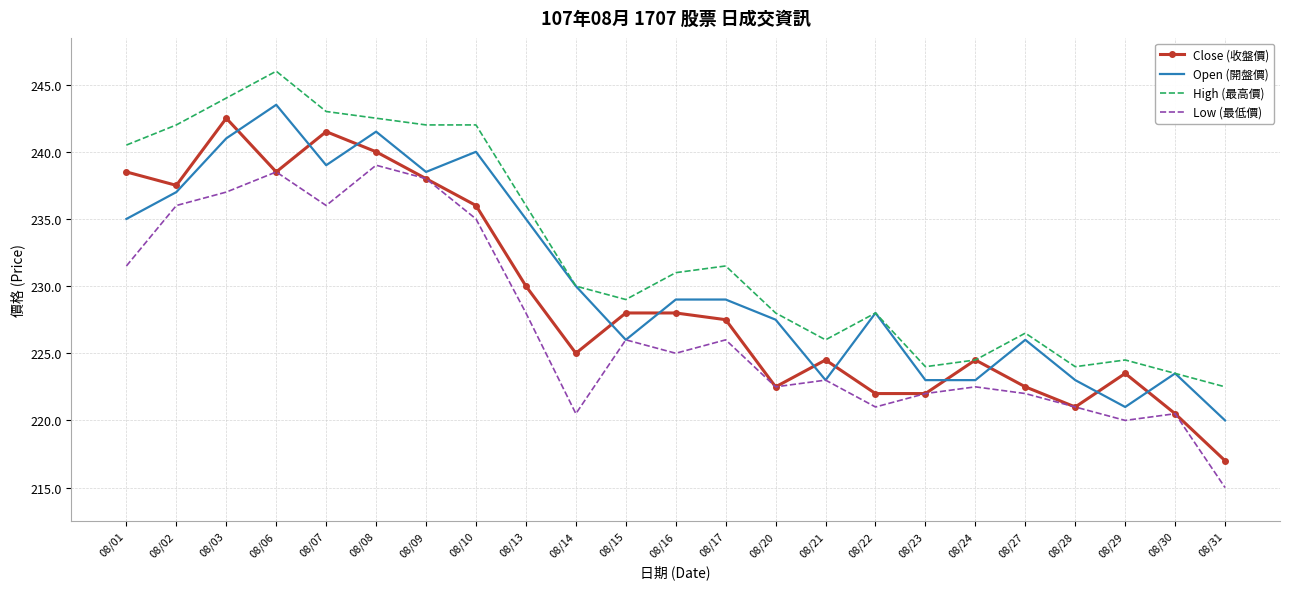

How many categories are shown in the chart?

23